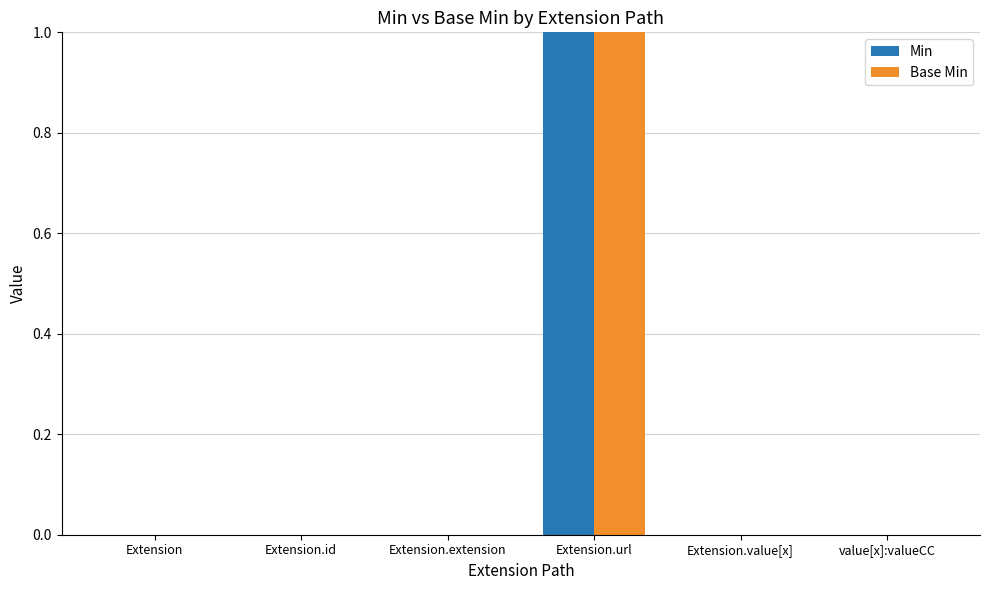

What are all the series names shown in the legend?

Min, Base Min